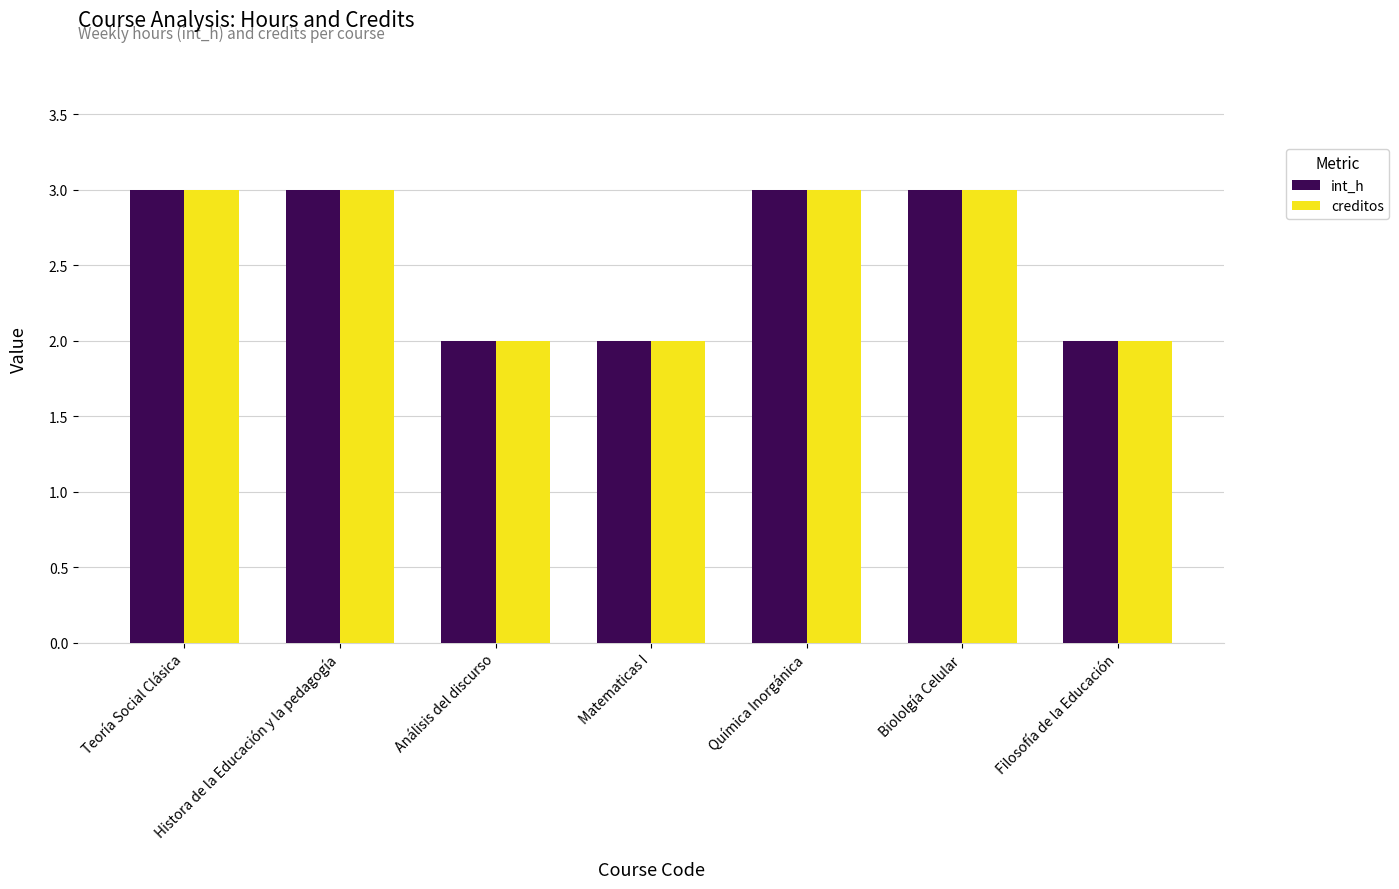

True or false: creditos has a value of 3 at Histora de la Educación y la pedagogía.

True